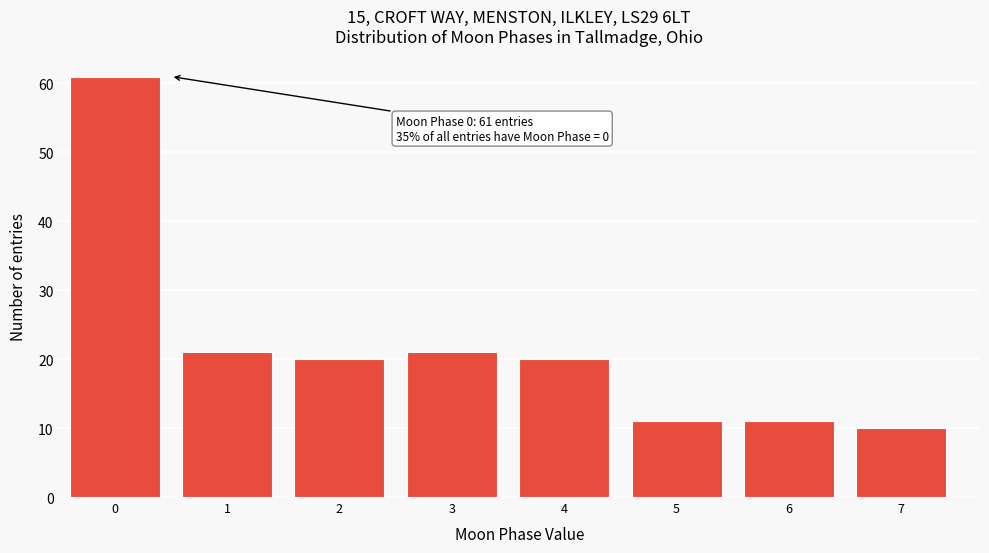

Reading right to left, list all the values displayed in this chart.

7=10	6=11	5=11	4=20	3=21	2=20	1=21	0=61